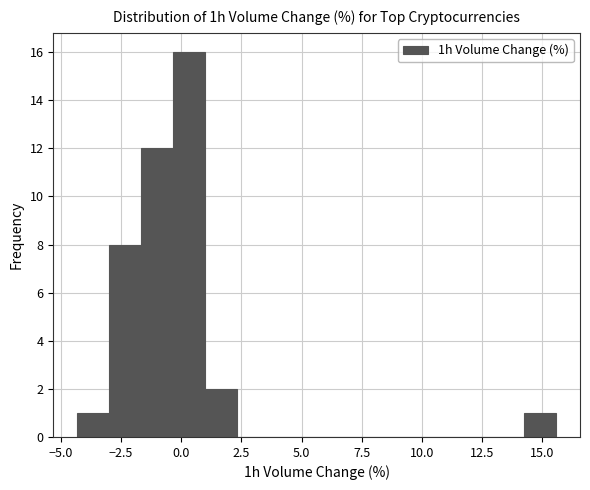

Read against the x-axis, roughly where is the centre of the tallest bar?

0.5